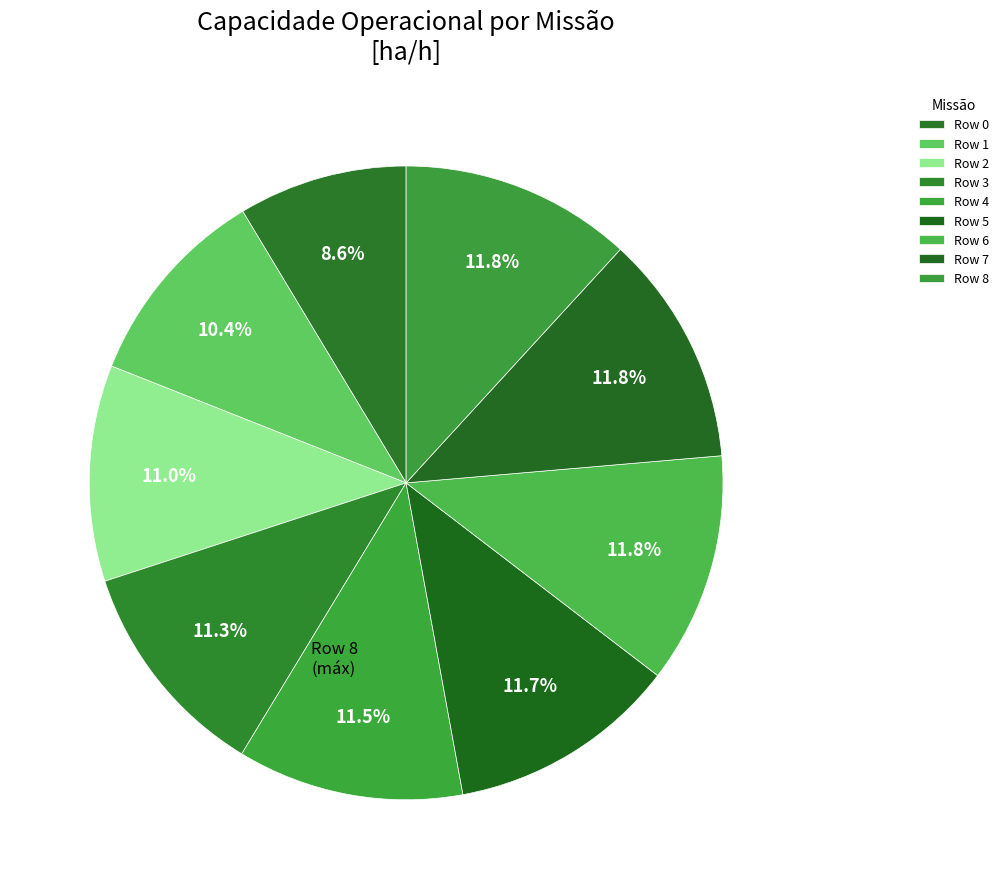

Is it true that Row 1 is 10% of the pie?

True